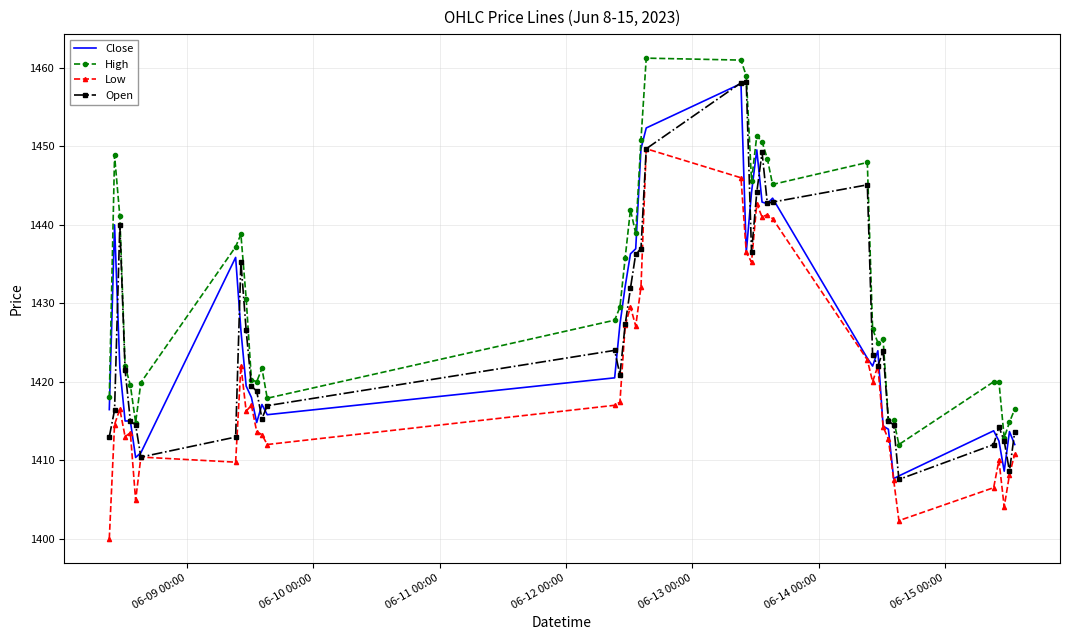

What is the highest value of the Close series?

1458.0